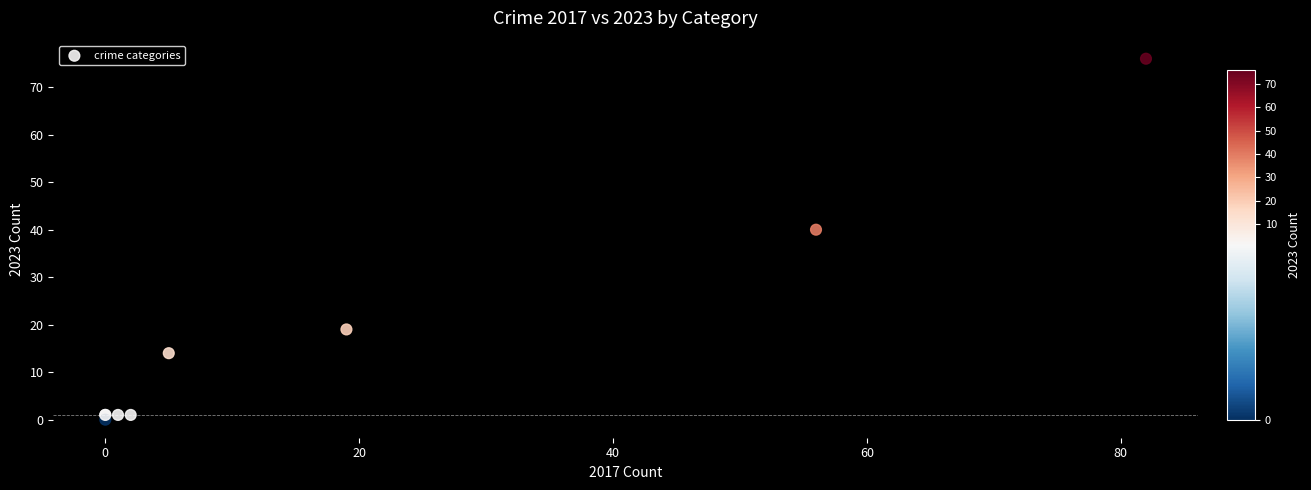

What Y value in the scatter plot is closest to 38?

40